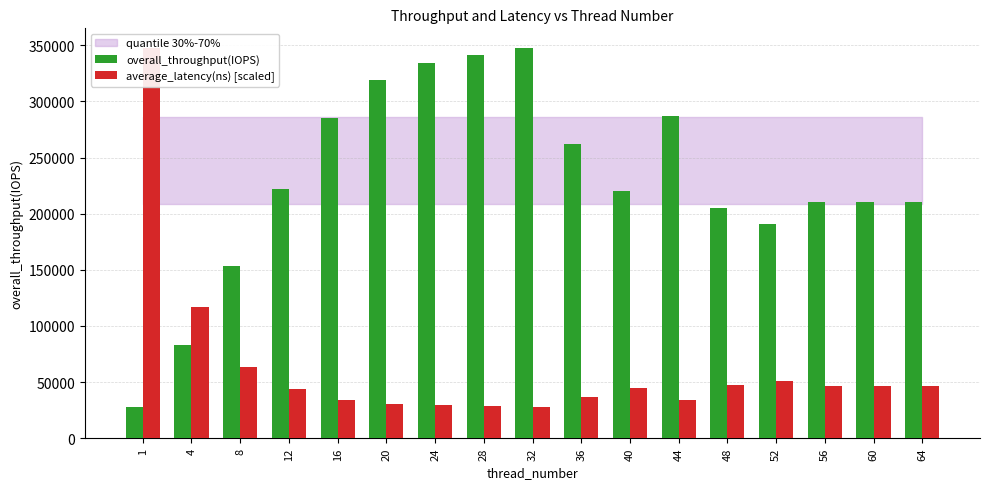

List the series in order of their overall mean, lowest first.

average_latency(ns) [scaled], overall_throughput(IOPS)